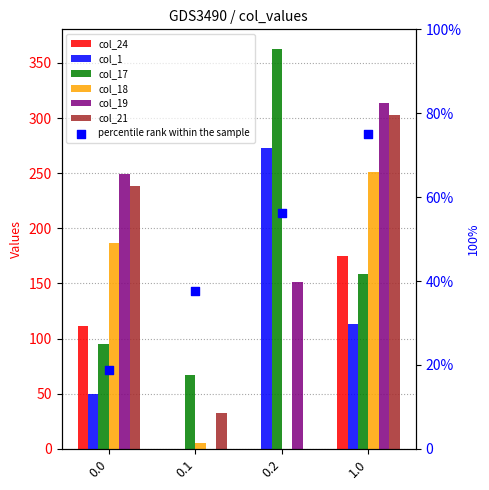

Is the value of col_24 at 0.2 greater than the value of col_19 at 0.2?

No